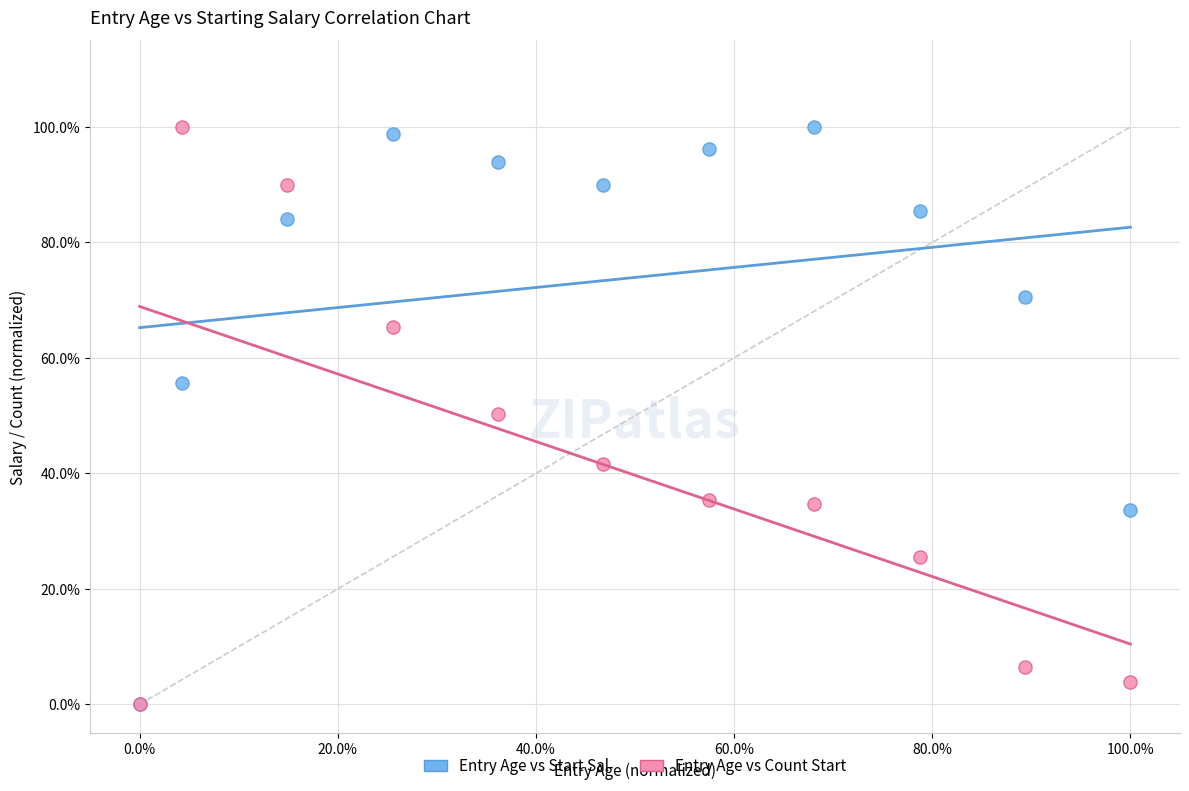

What are all the series names shown in the legend?

Entry Age vs Start Sal, Entry Age vs Count Start